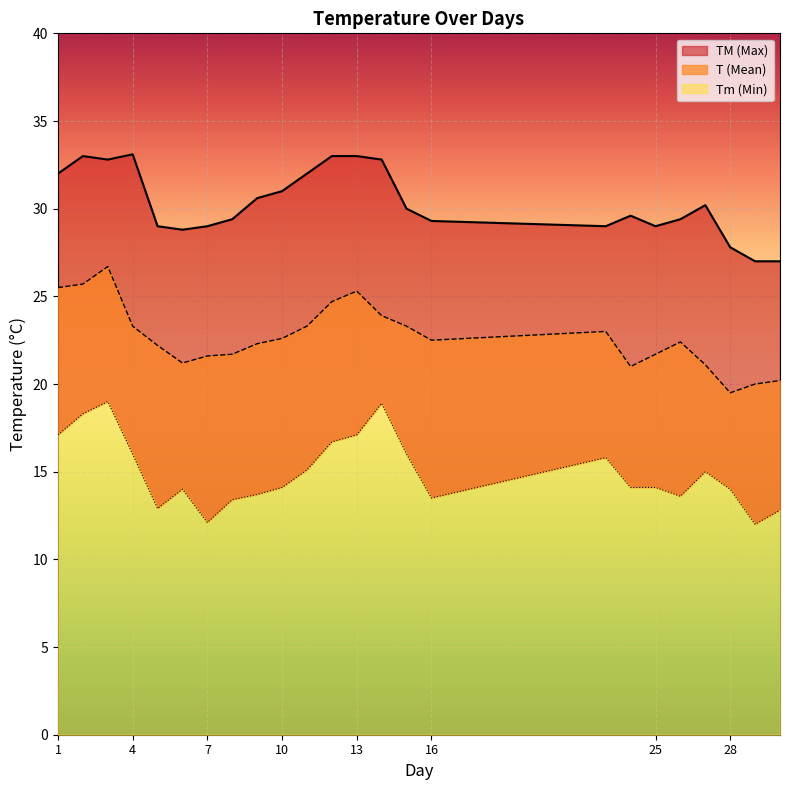

Reading left to right, list all the values displayed in this chart.

T: 25.5	25.7	26.7	23.3	22.2	21.2	21.6	21.7	22.3	22.6	23.3	24.7	25.3	23.9	23.3	22.5	23.0	21.0	21.7	22.4	21.1	19.5	20.0	20.2
TM: 32.0	33.0	32.8	33.1	29.0	28.8	29.0	29.4	30.6	31.0	32.0	33.0	33.0	32.8	30.0	29.3	29.0	29.6	29.0	29.4	30.2	27.8	27.0	27.0
Tm: 17.1	18.3	19.0	16.0	12.9	14.0	12.1	13.4	13.7	14.1	15.1	16.7	17.1	18.9	16.0	13.5	15.8	14.1	14.1	13.6	15.0	14.0	12.0	12.8